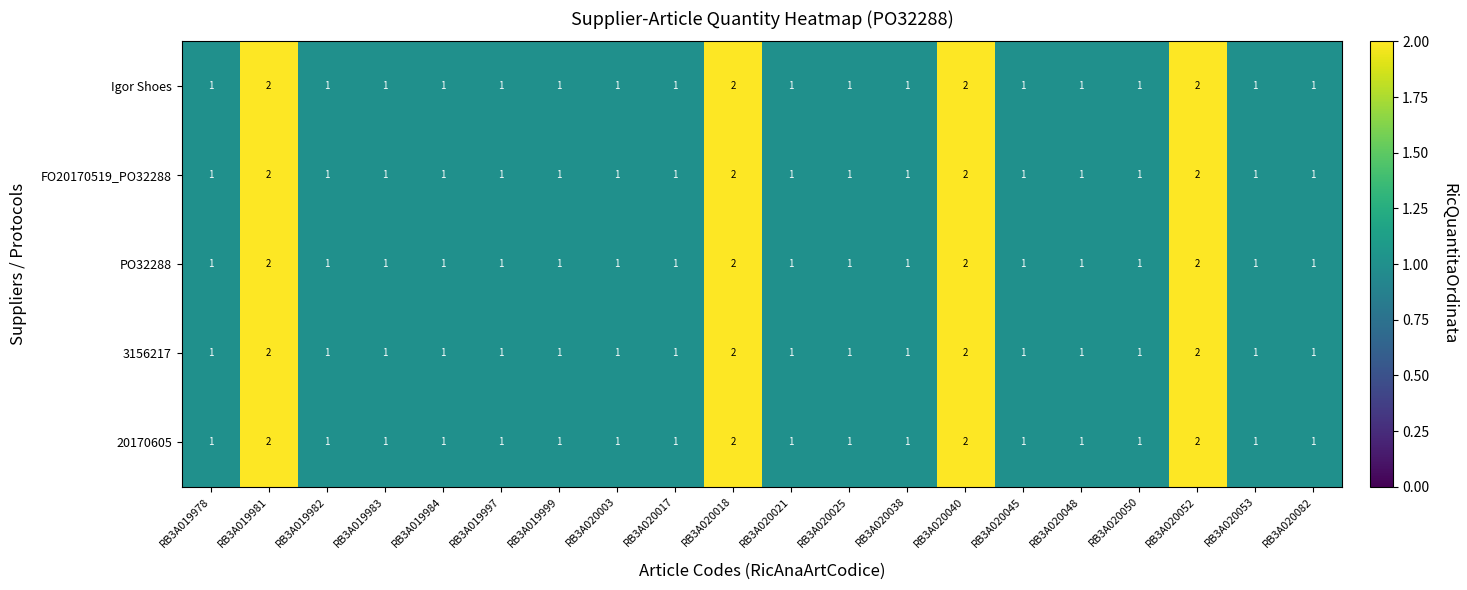

What is the sum of the Igor Shoes values at RB3A020003 and RB3A020040?

3